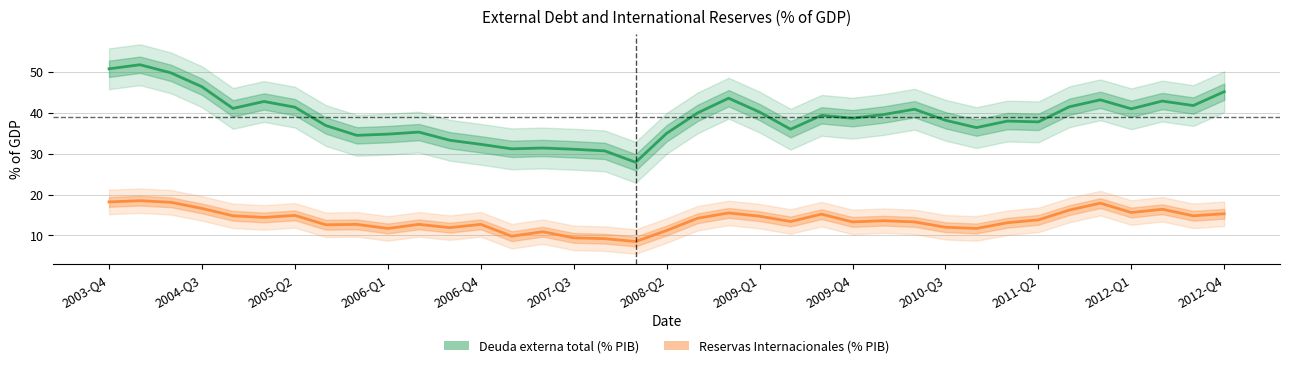

What is the total value across all series at 22?

49.4